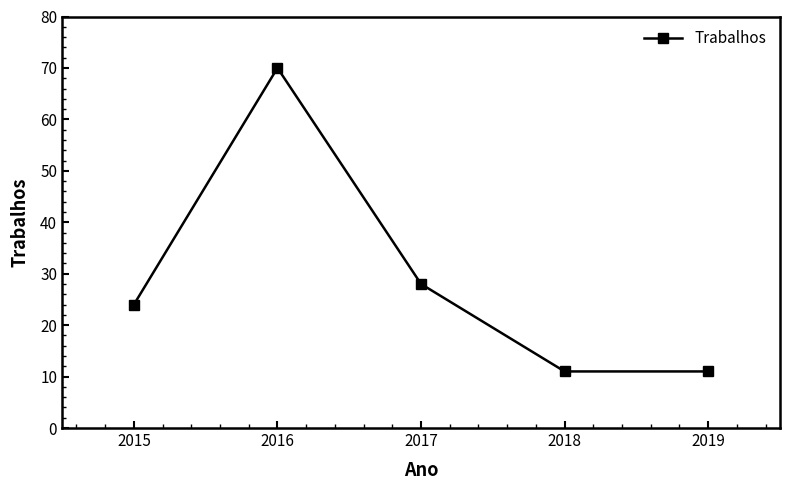

Read the value at 2016, to the nearest 10.

70